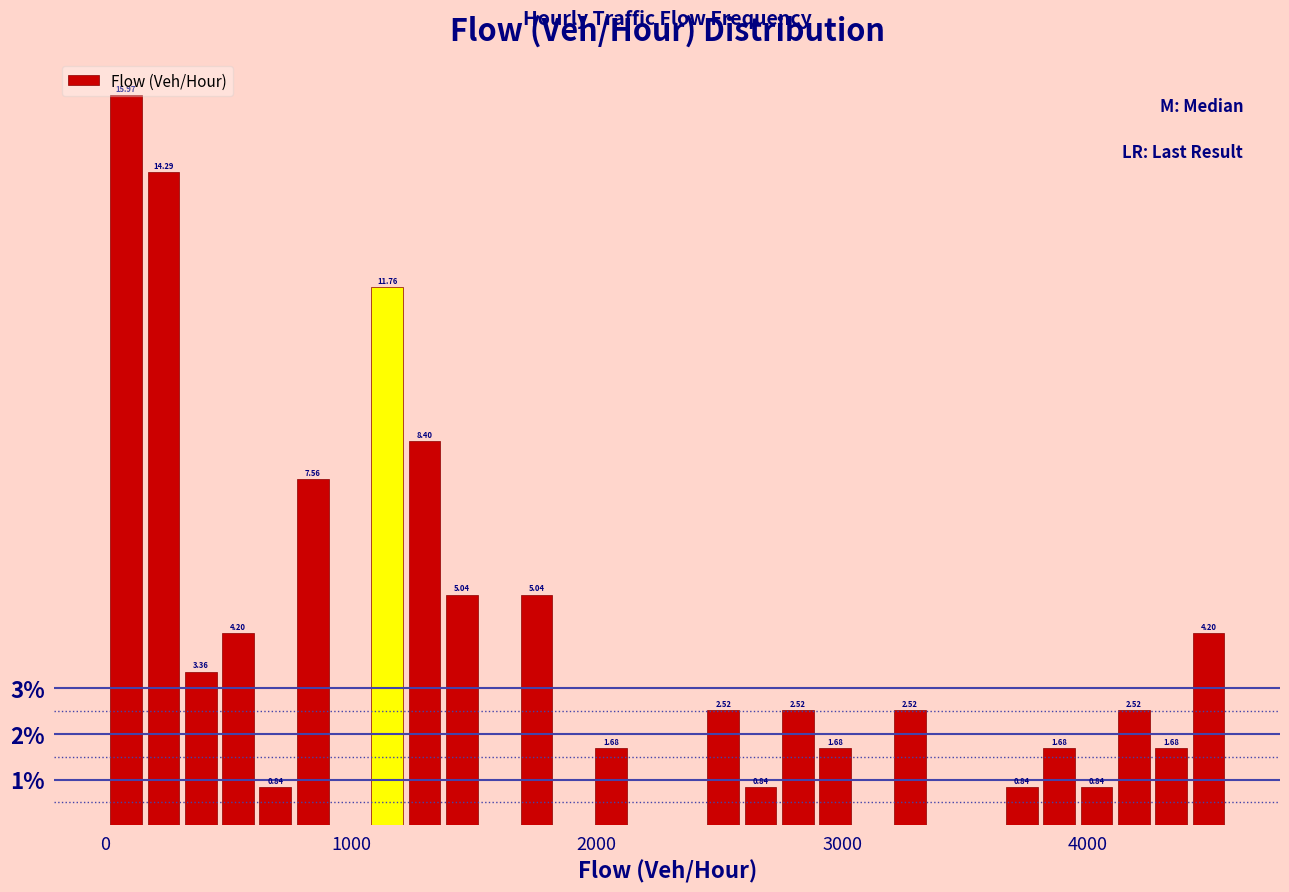

Around what value on the x-axis is the tallest bar? Give the approximate position of its centre, as read against the axis.

100